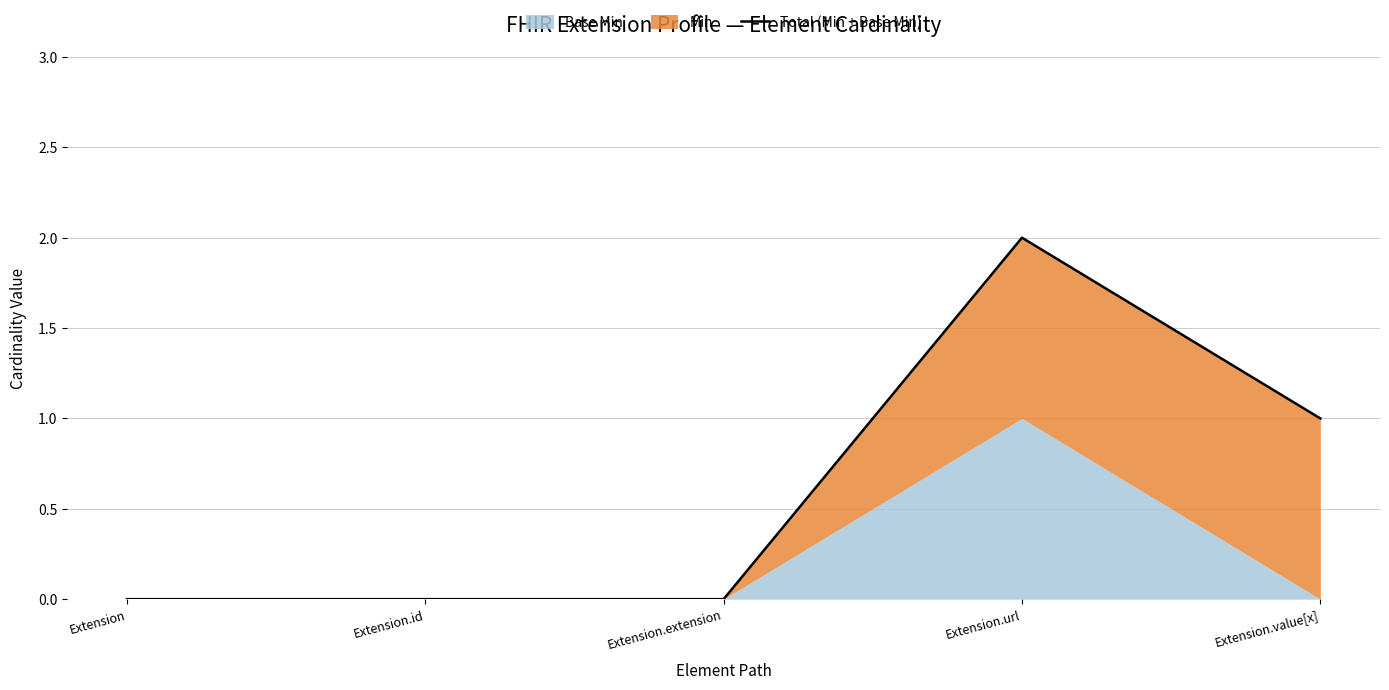

How many values are between 0 and 1?

4